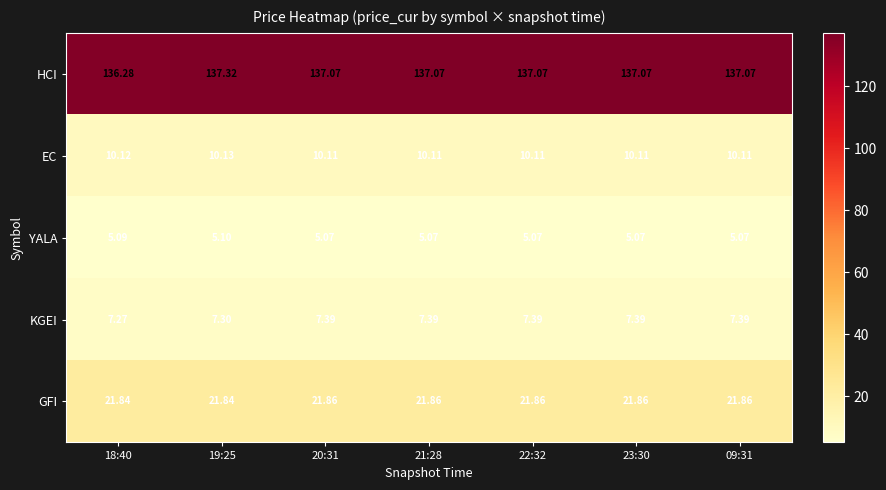

Which series has the largest total across all categories?

HCI